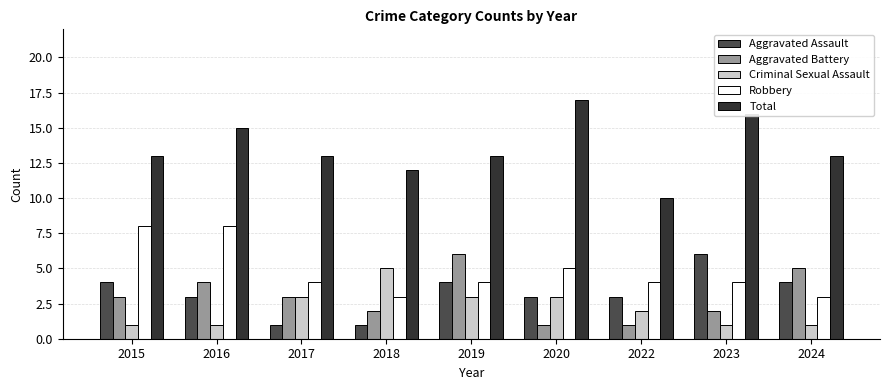

Where is Robbery nearest to the value 5?

2020